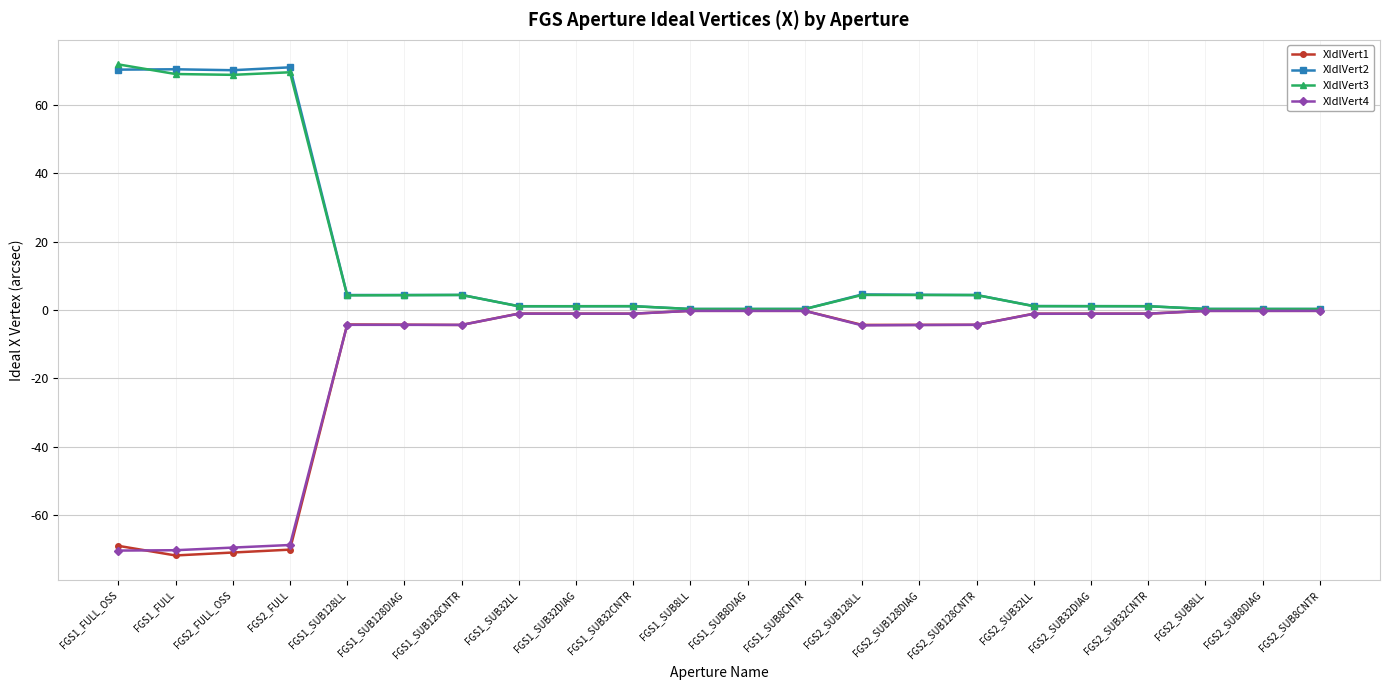

What are all the series names shown in the legend?

XIdlVert1, XIdlVert2, XIdlVert3, XIdlVert4